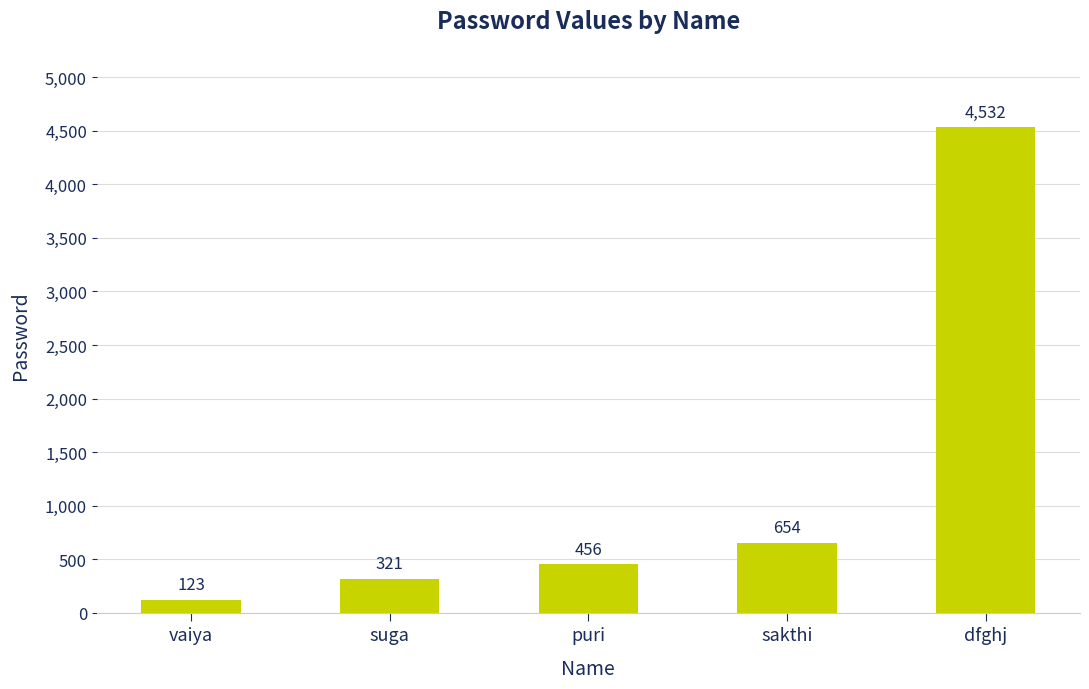

List the labels in order of value, largest first.

dfghj, sakthi, puri, suga, vaiya